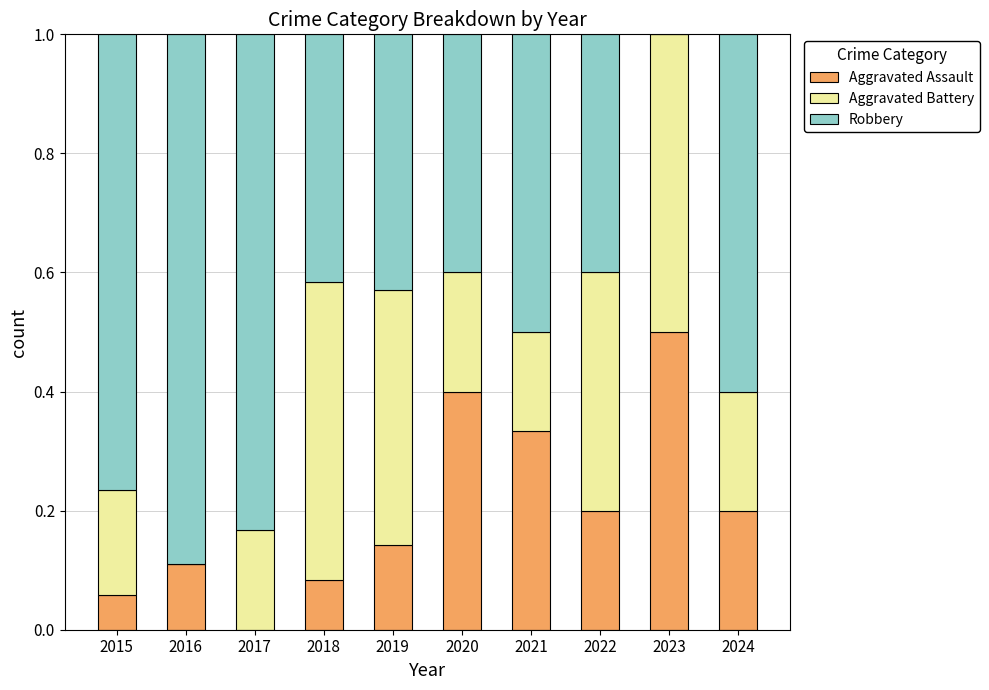

At which label does Aggravated Assault reach its peak?

2023